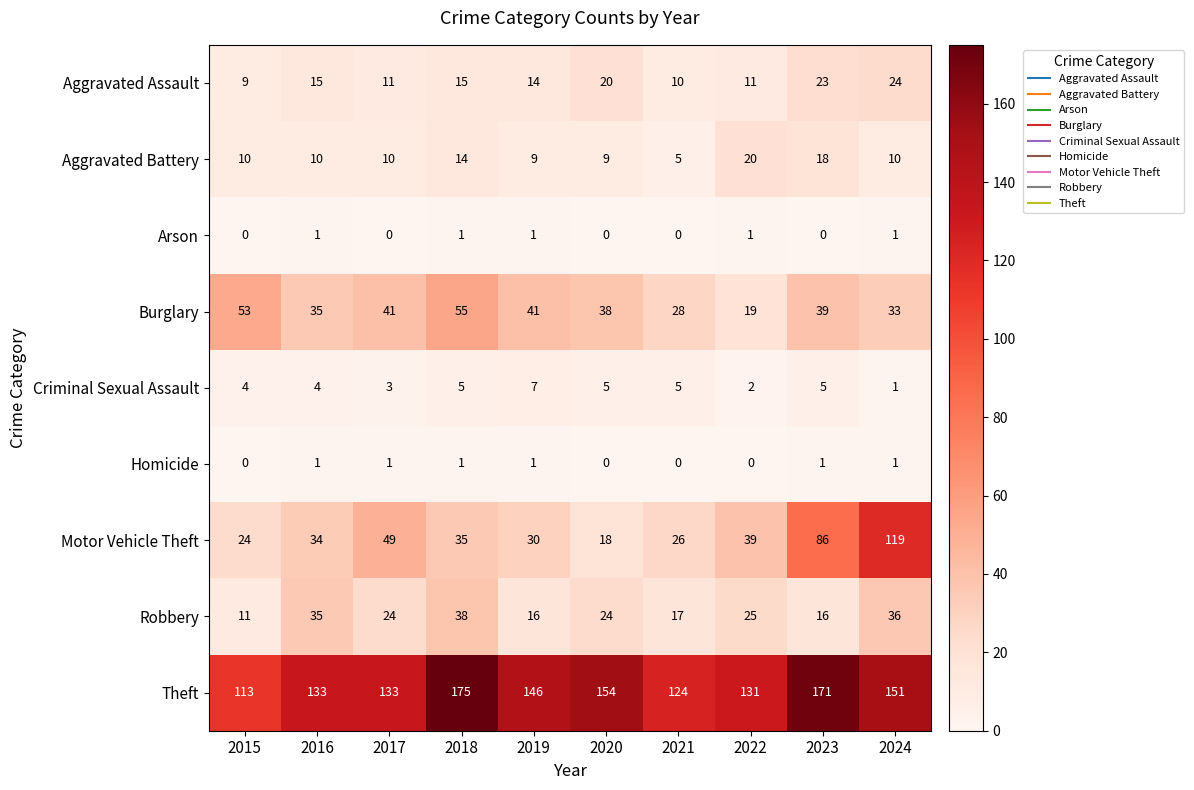

At which category is the sum across all series the highest?

2024